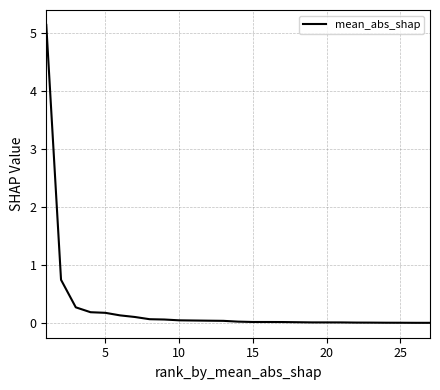

What is the greatest value displayed?

5.1